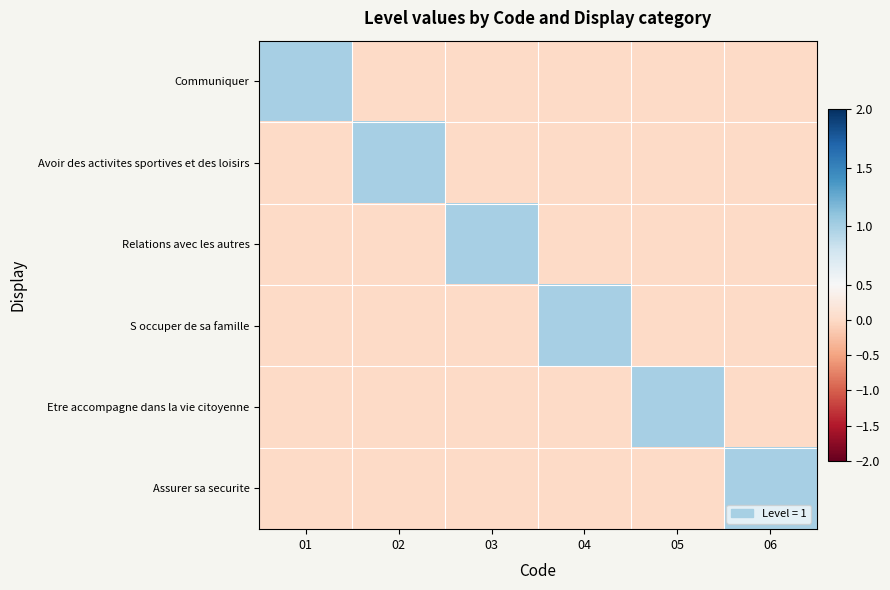

Reading right to left, what are all the values shown in this chart?

Communiquer: 06=0	05=0	04=0	03=0	02=0	01=1
Avoir des activites sportives et des loisirs: 06=0	05=0	04=0	03=0	02=1	01=0
Relations avec les autres: 06=0	05=0	04=0	03=1	02=0	01=0
S occuper de sa famille: 06=0	05=0	04=1	03=0	02=0	01=0
Etre accompagne dans la vie citoyenne: 06=0	05=1	04=0	03=0	02=0	01=0
Assurer sa securite: 06=1	05=0	04=0	03=0	02=0	01=0